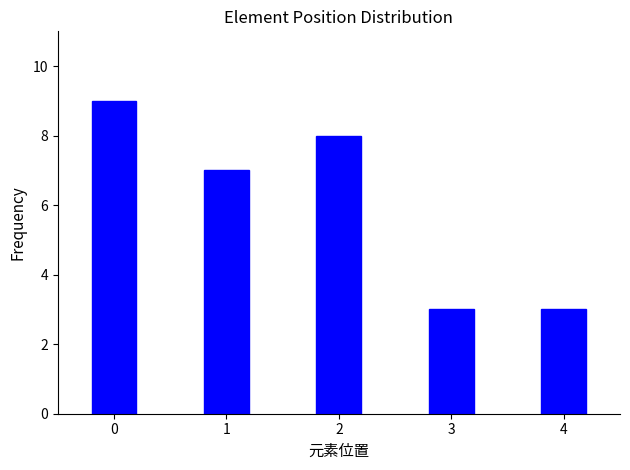

Reading left to right, extract all data points from this chart.

0=9	1=7	2=8	3=3	4=3